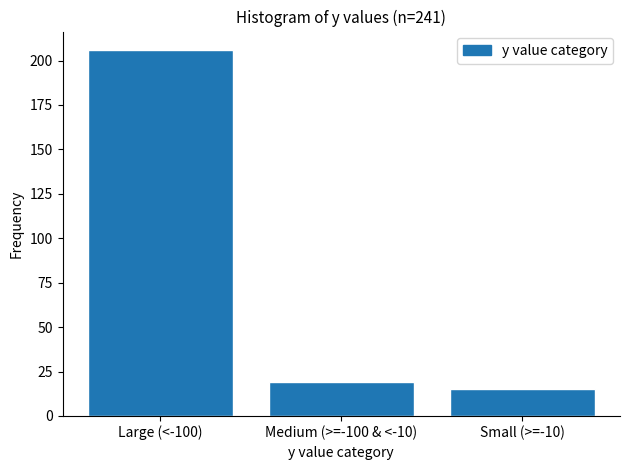

Reading left to right, transcribe all the data shown in this chart.

Large (<-100)=206	Medium (>=-100 & <-10)=19	Small (>=-10)=15